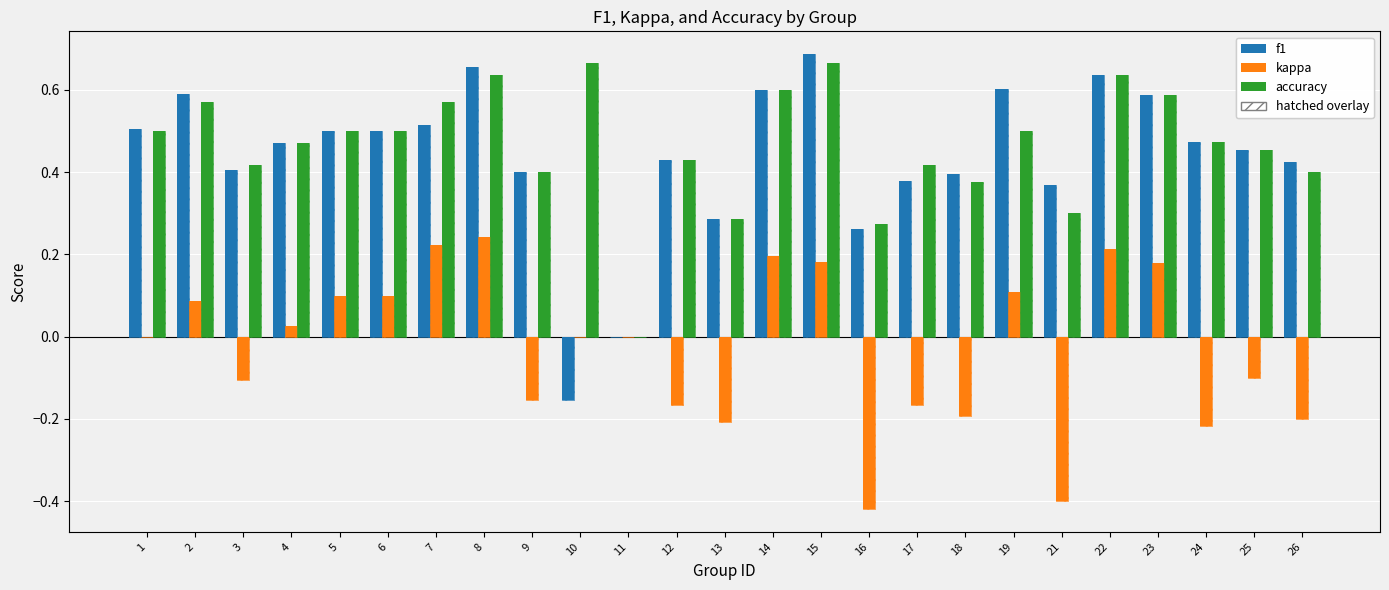

True or false: accuracy has a value of 1.1 at 8.

False